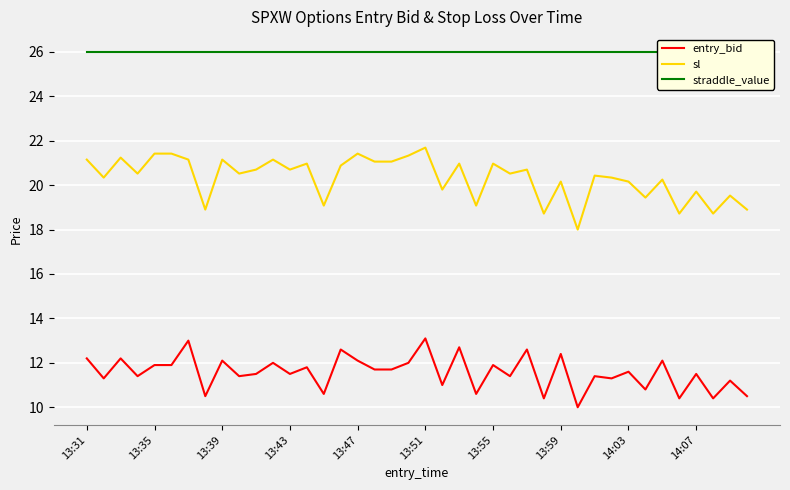

The value of entry_bid at 13:51 is 13.1. True or false?

True